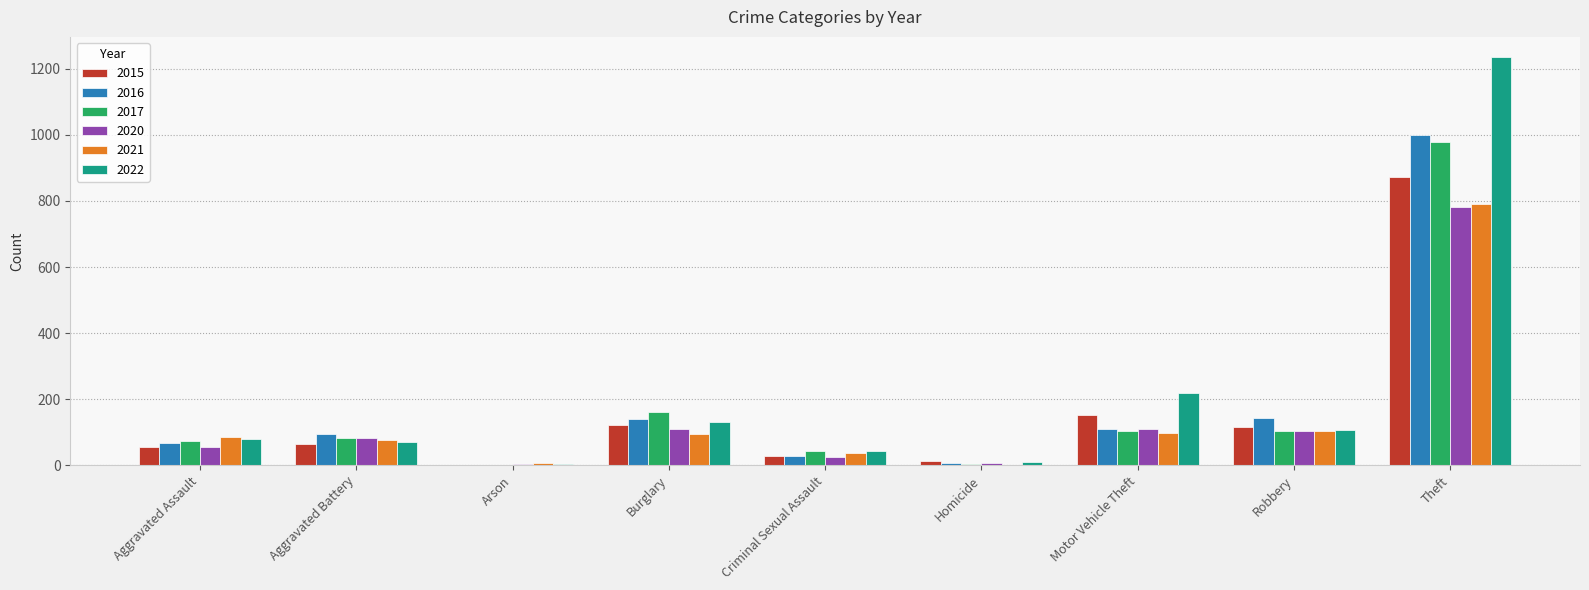

What is the average value of the 2017 series?

173